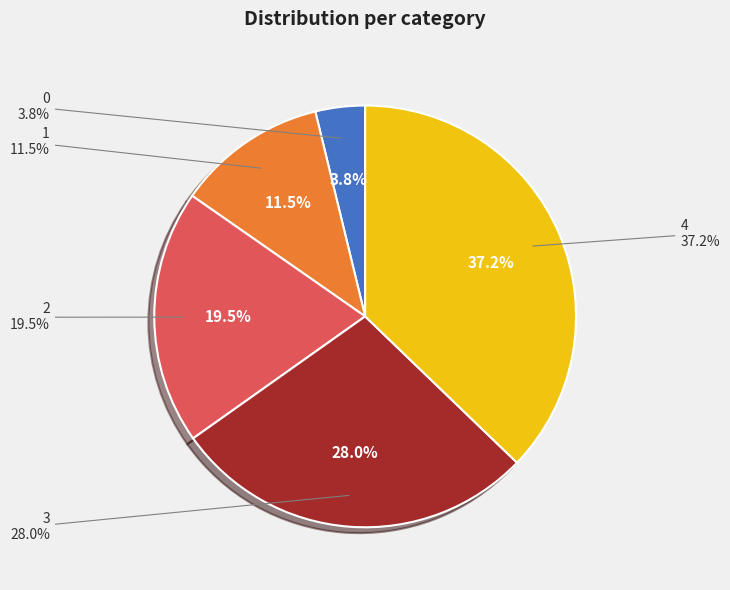

To the nearest percent, what percentage of the pie is 0?

4%